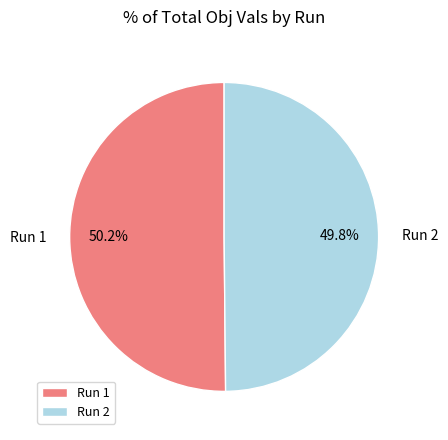

Is there a majority slice in this chart?

Yes